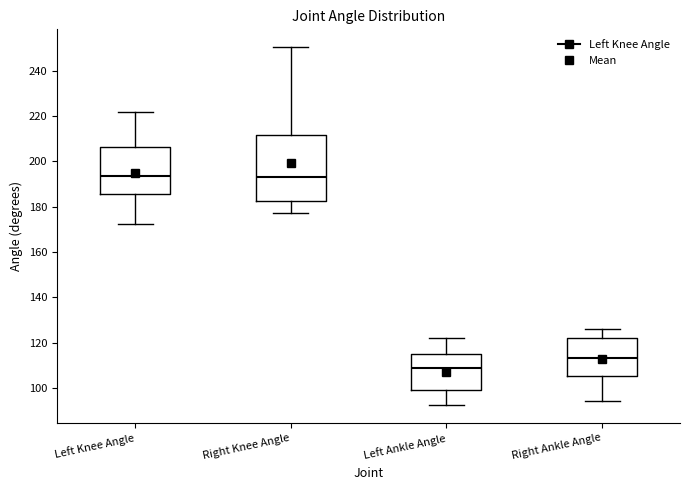

Which box's median line is the lowest?

Left Ankle Angle